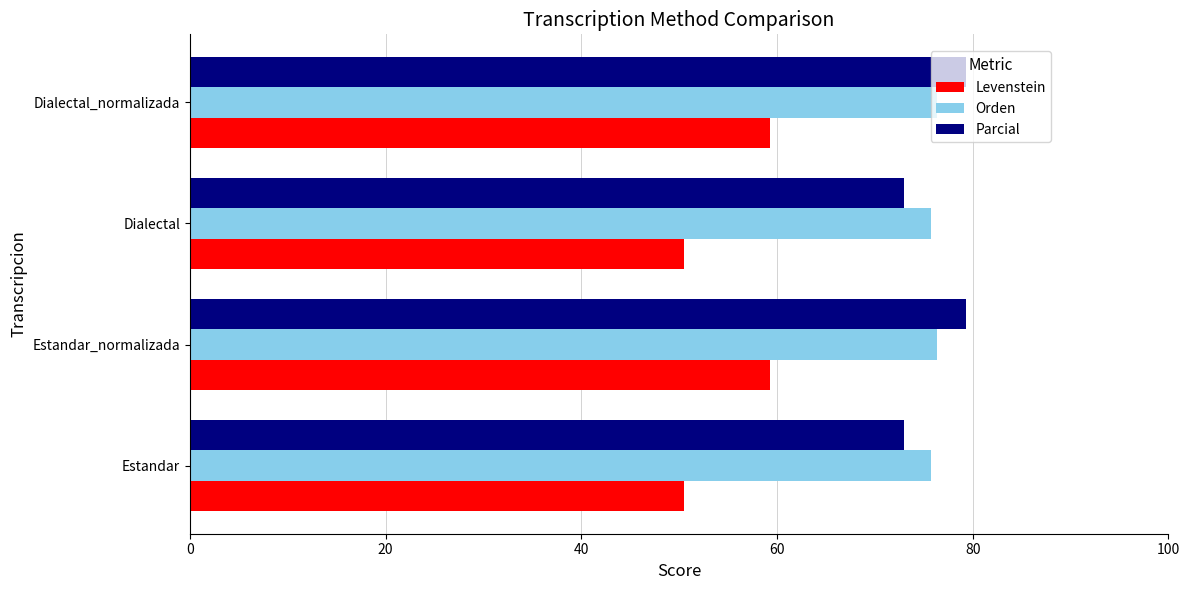

At how many categories does at least one series exceed 69?

4